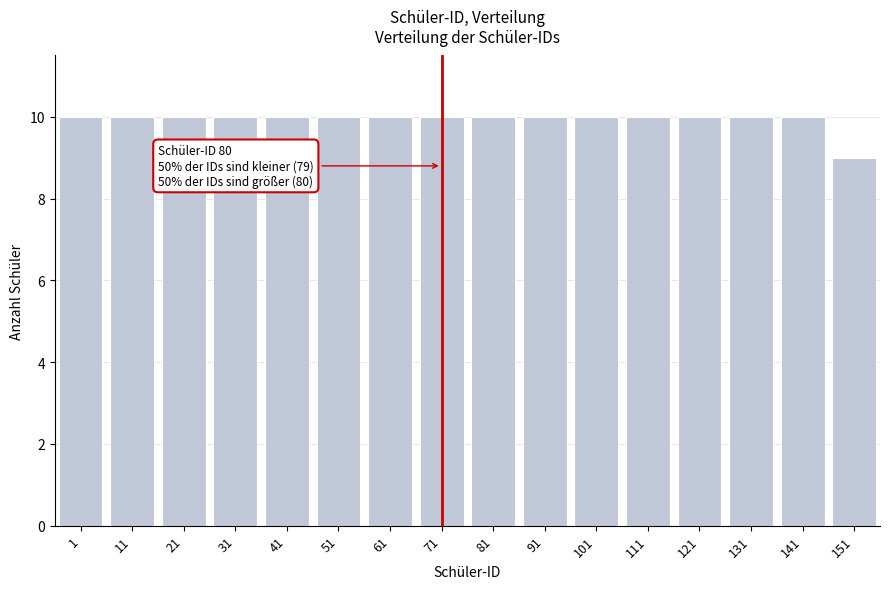

Reading left to right, extract all data points from this chart.

10	10	10	10	10	10	10	10	10	10	10	10	10	10	10	9